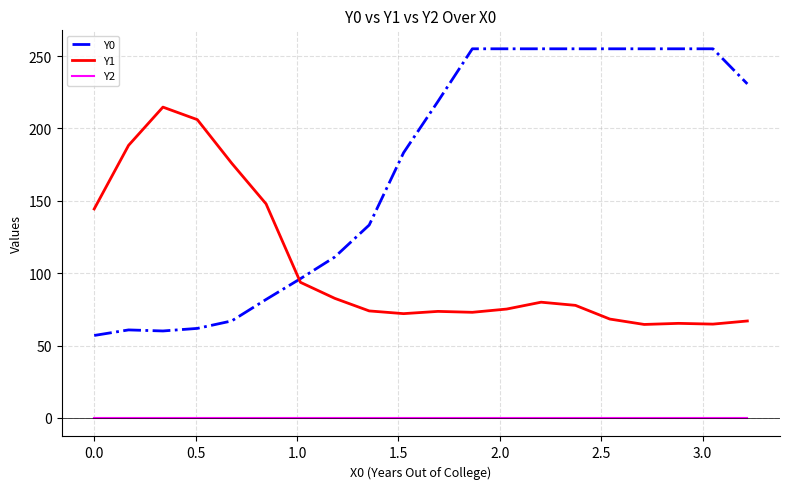

Rank the series by their average value, from lowest to highest.

Y2, Y1, Y0